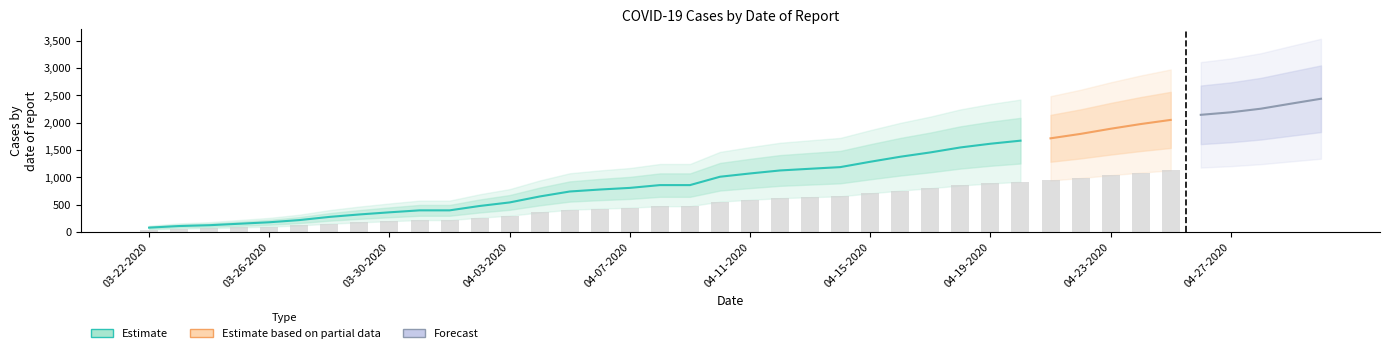

What is the sum of the Active values at 04-26-2020 and 04-11-2020?

3184